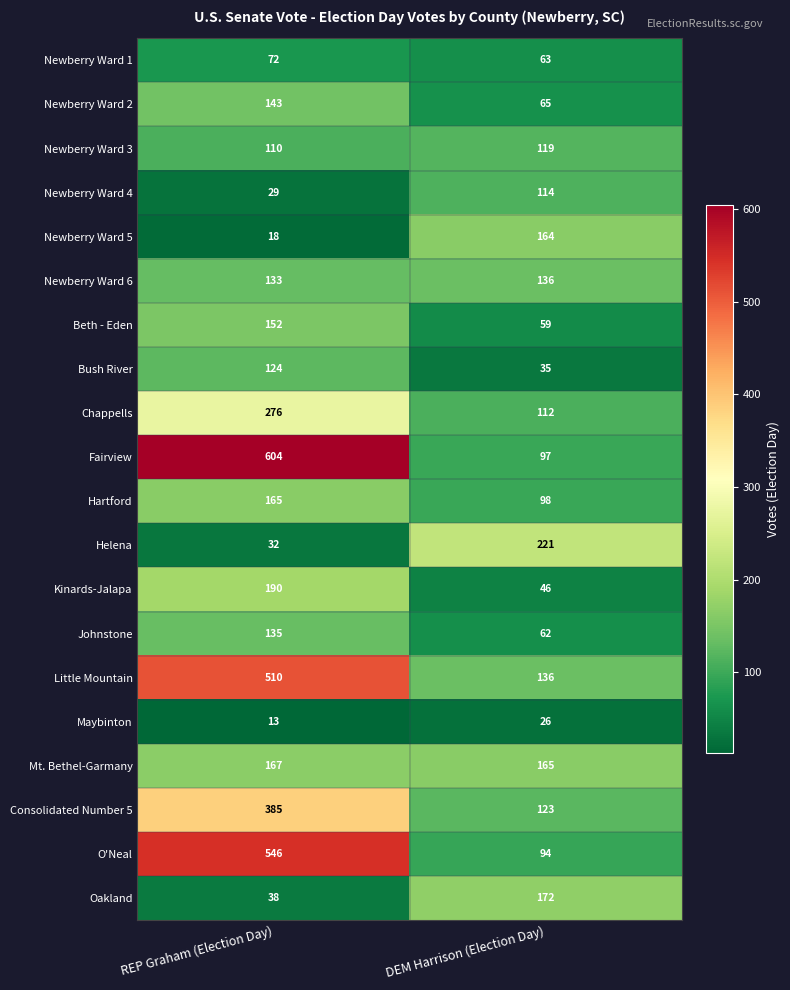

The value of Newberry Ward 3 at REP Graham (Election Day) is 51. True or false?

False